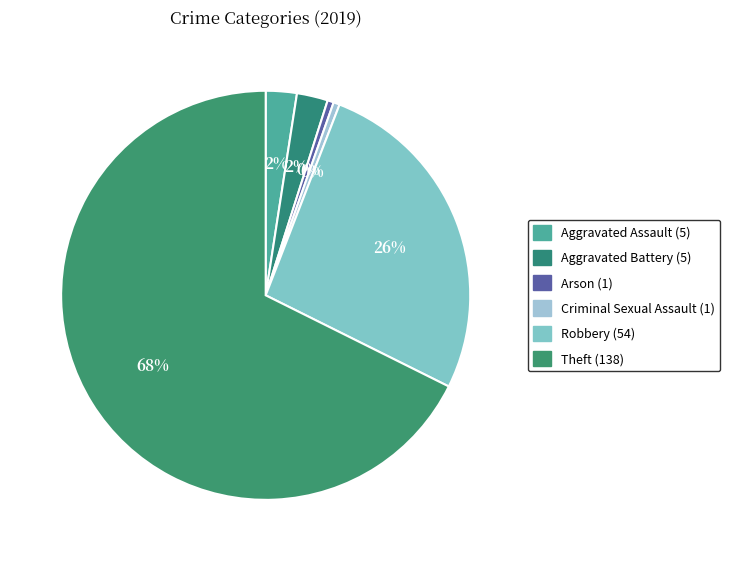

Count the number of slices in the pie.

6